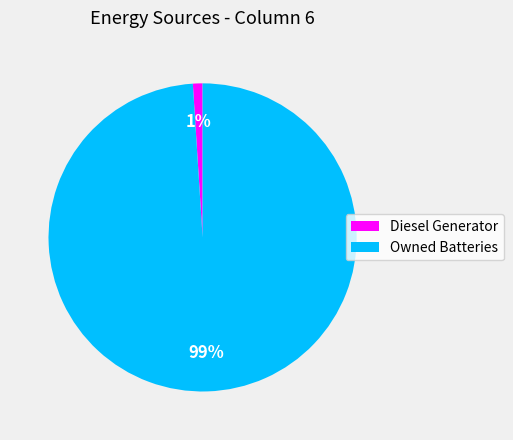

To the nearest percent, what is the difference between the largest and smallest slice percentages?

98%